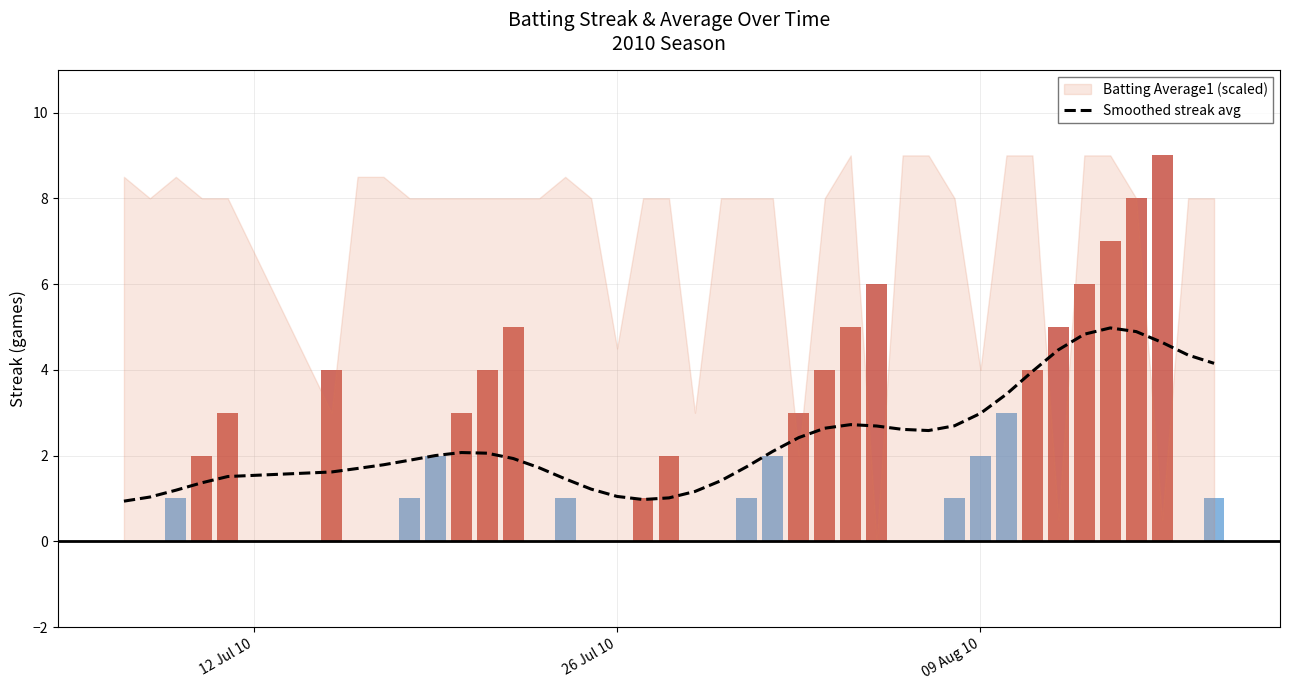

Is it true that Smoothed streak avg equals 1.0 at 09 Aug 10?

False